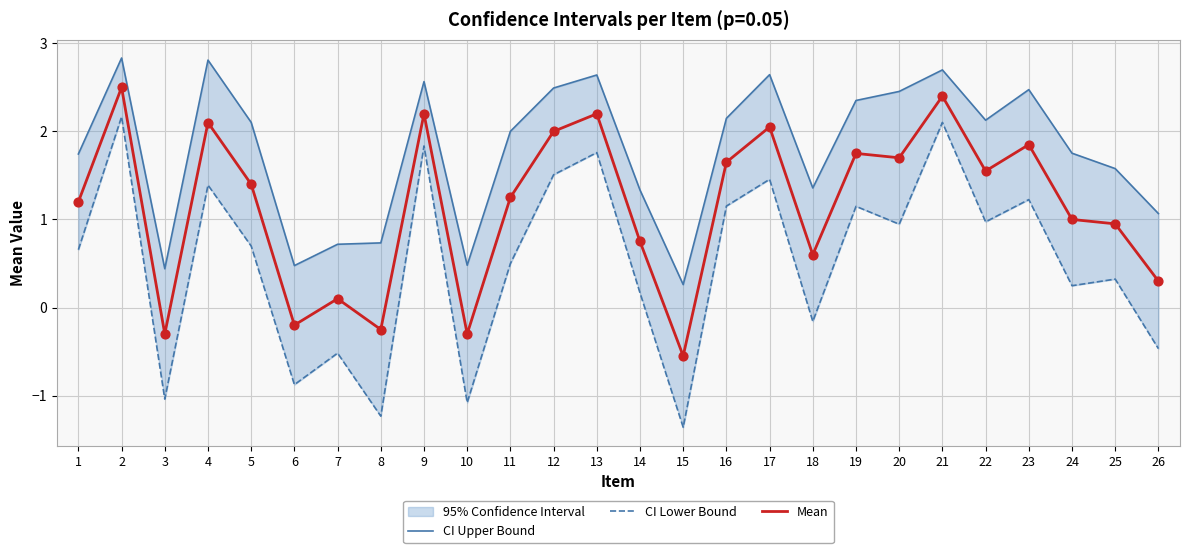

At how many categories does at least one series exceed 0?

26